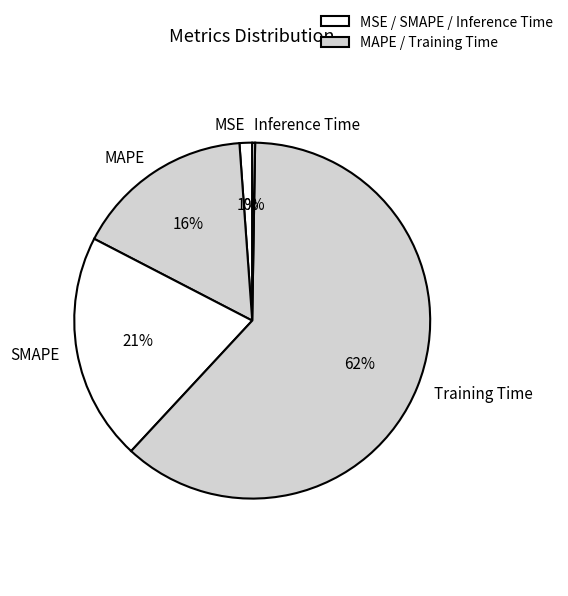

Which has a higher value, MAPE or Training Time?

Training Time